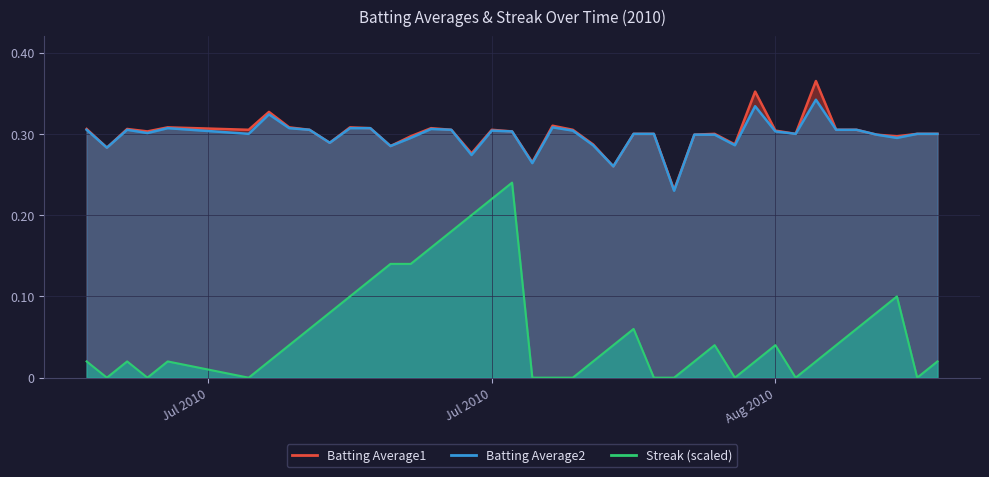

True or false: Batting Average2 has a value of 0.3 at 2010-08-04.

True